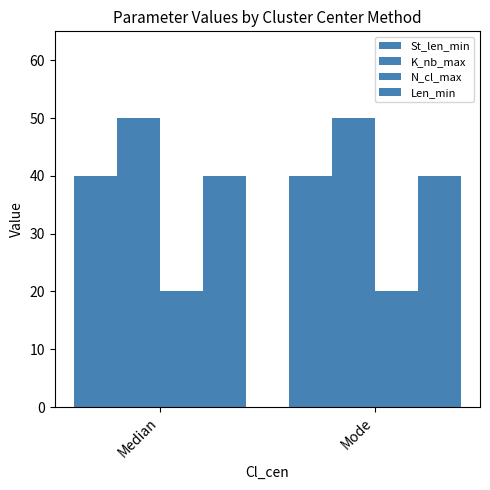

What is the average value of the N_cl_max series?

20